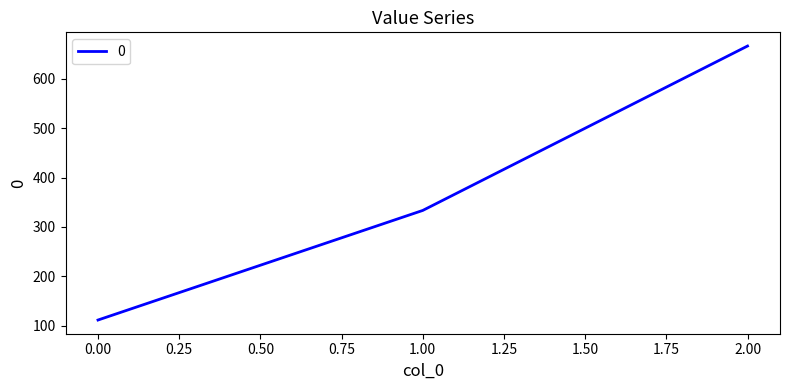

True or false: the data shows 197.1 at 0.00.

False